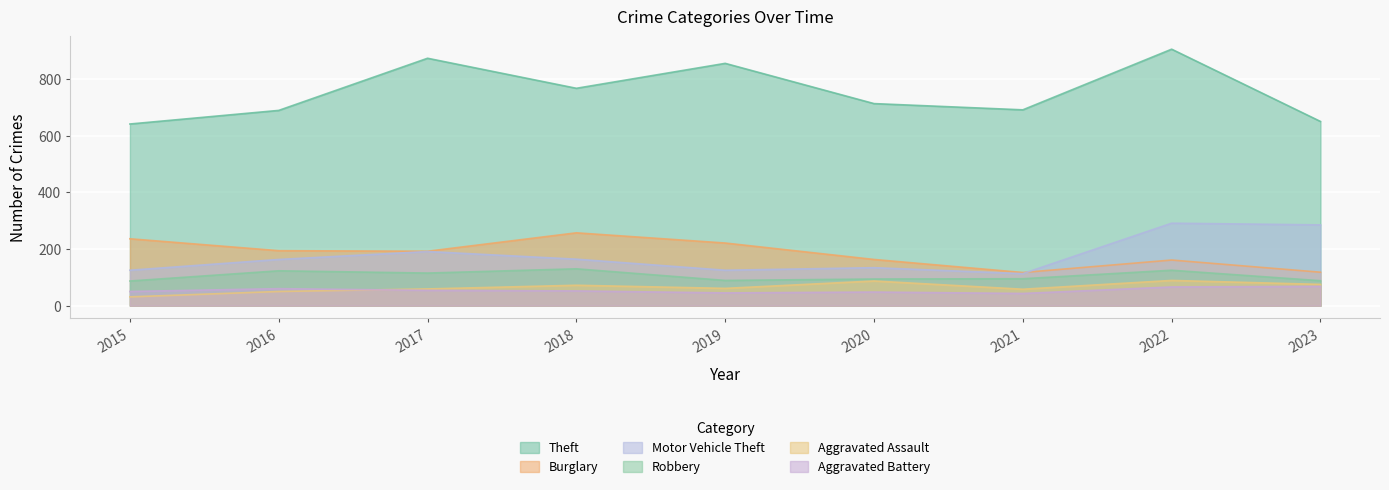

List the labels in order of Aggravated Assault value, largest first.

2022, 2020, 2023, 2018, 2019, 2017, 2021, 2016, 2015